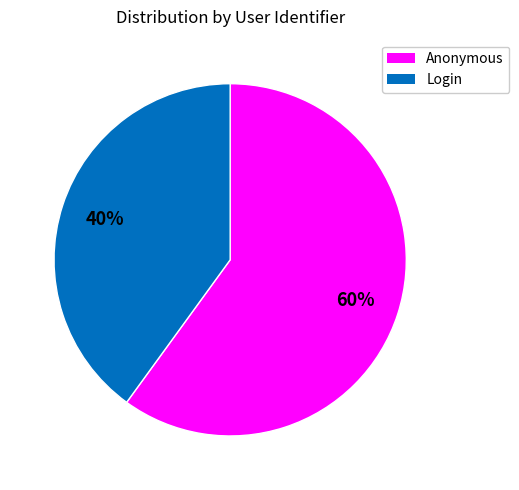

Is it true that Anonymous is 46% of the pie?

False